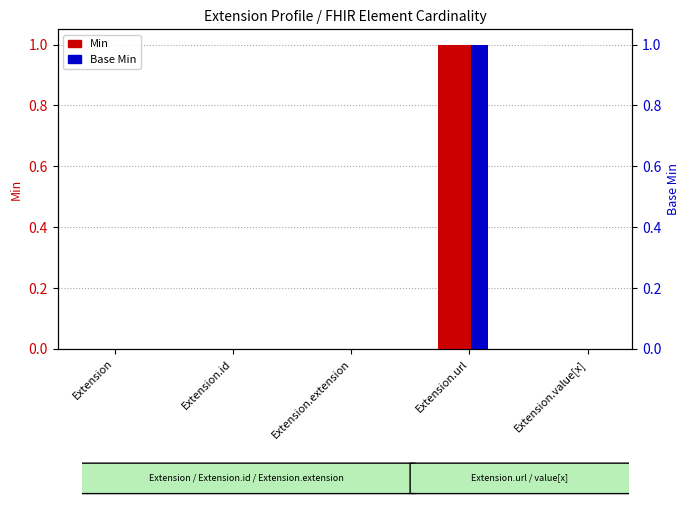

Which has a higher value, Extension.url or Extension.id?

Extension.url